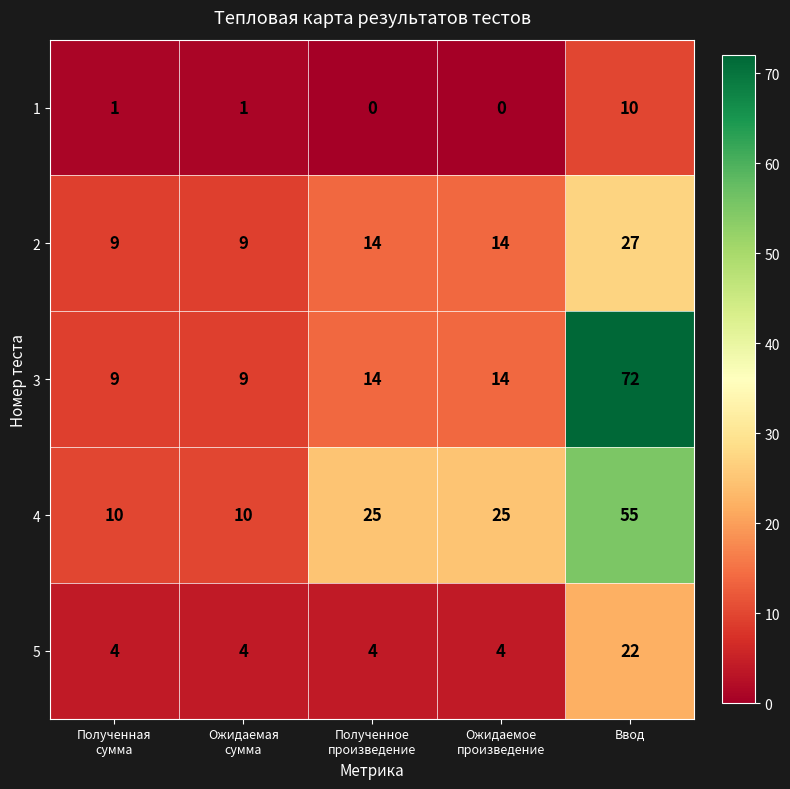

Reading right to left, what are all the values shown in this chart?

1: 10	0	0	1	1
2: 27	14	14	9	9
3: 72	14	14	9	9
4: 55	25	25	10	10
5: 22	4	4	4	4